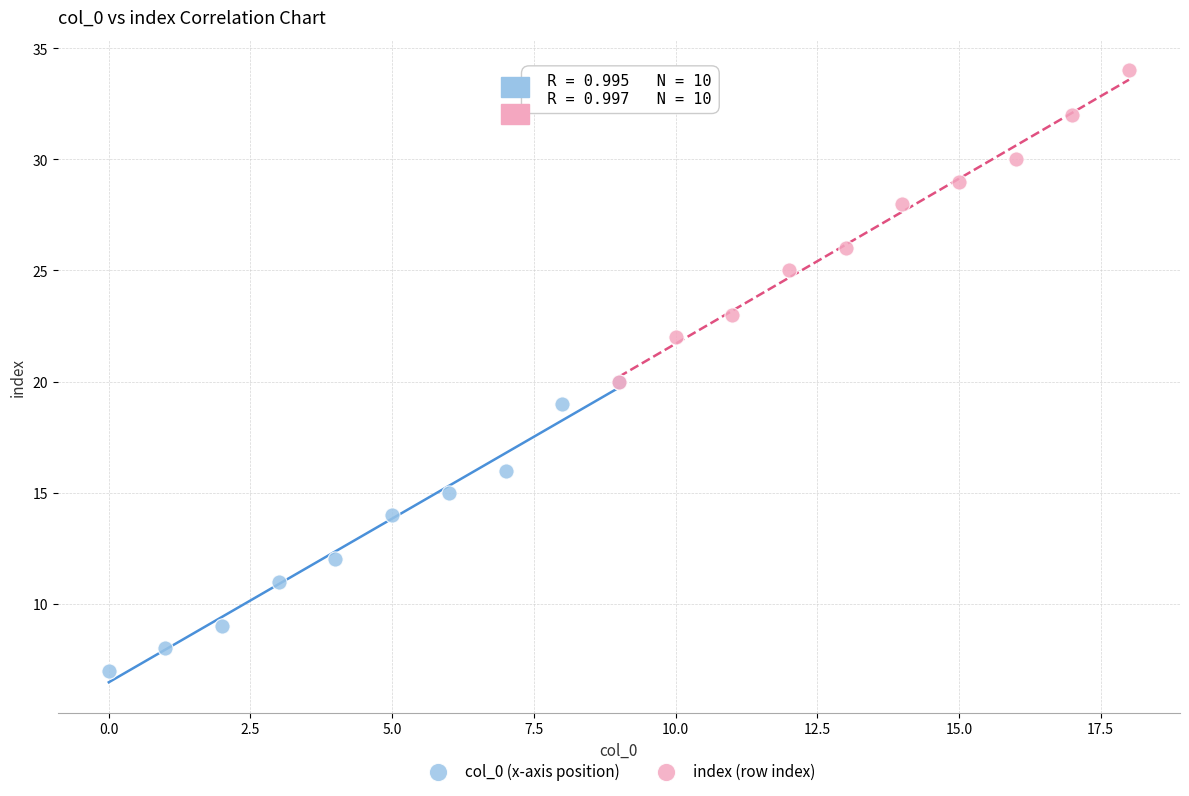

Which series has the largest Y range (max minus min)?

index (row index)